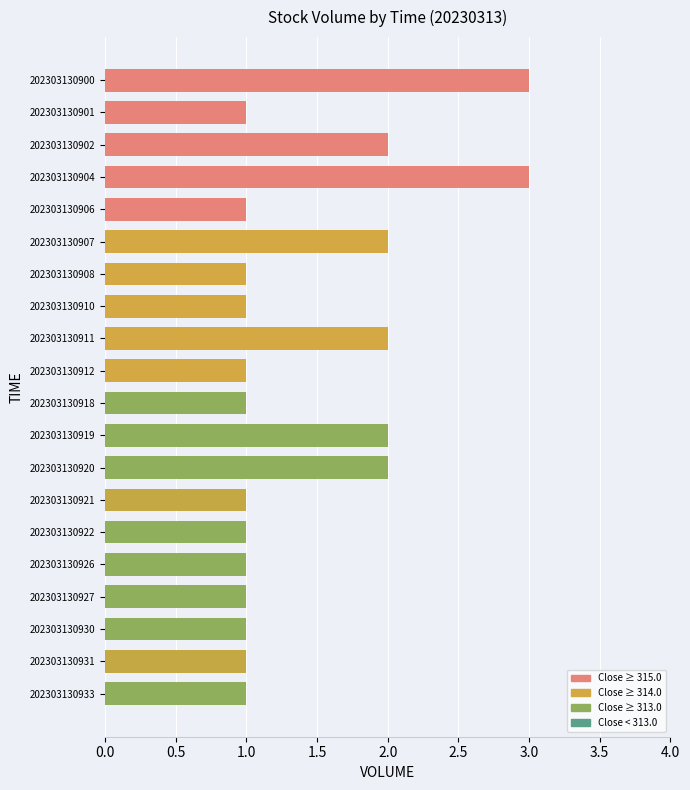

What is the value of the 18th bar from the top?

1